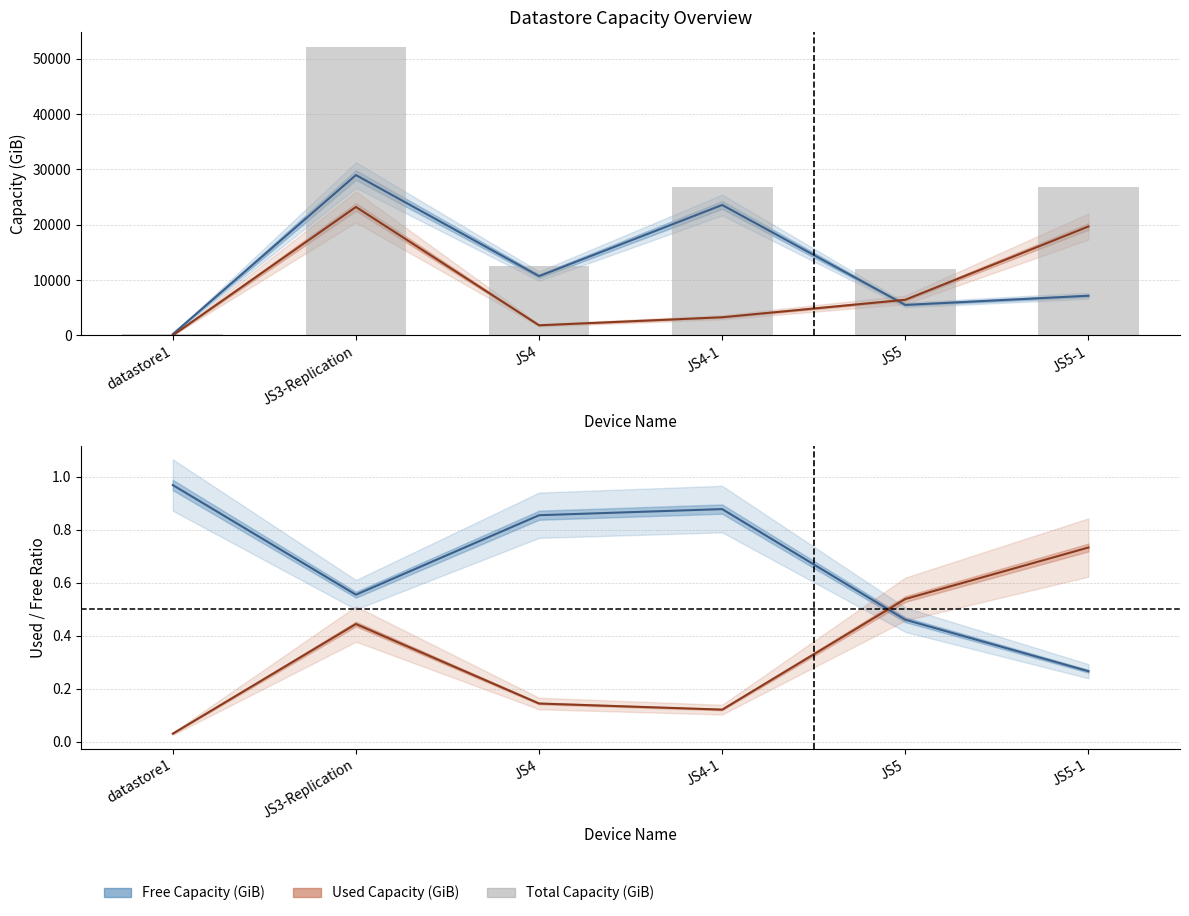

At which label does Used Capacity (GiB) reach its peak?

JS5-1